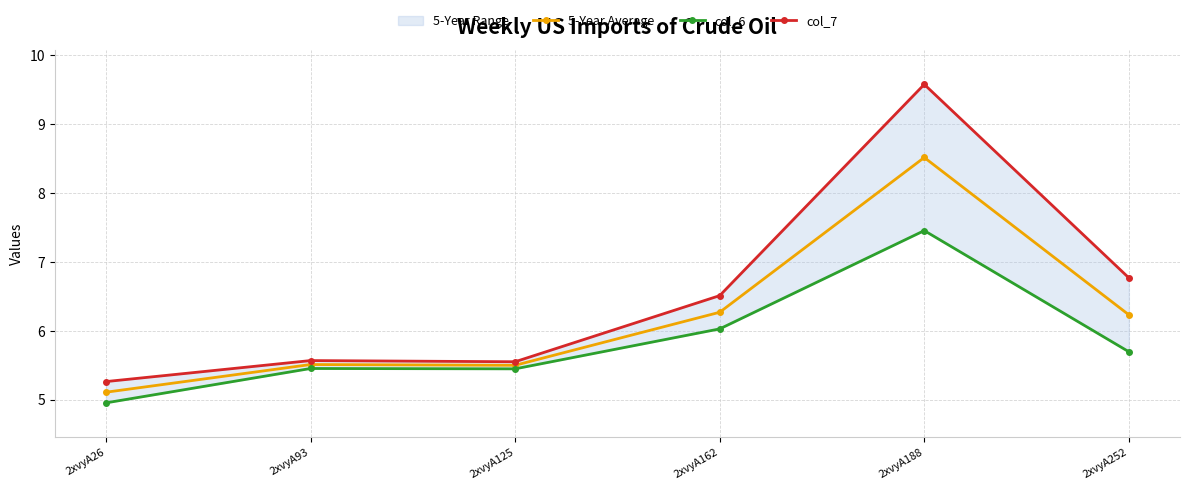

Reading left to right, what are all the values shown in this chart?

5-Year Average: 5.1	5.5	5.5	6.3	8.5	6.2
col_6: 5.0	5.5	5.4	6.0	7.5	5.7
col_7: 5.3	5.6	5.5	6.5	9.6	6.8